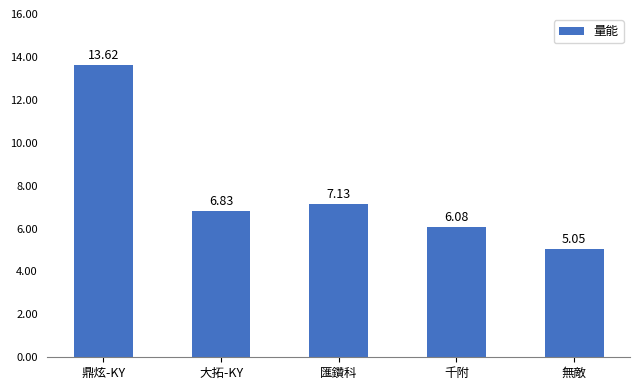

List the labels in order of value, smallest first.

無敵, 千附, 大拓-KY, 匯鑽科, 鼎炫-KY